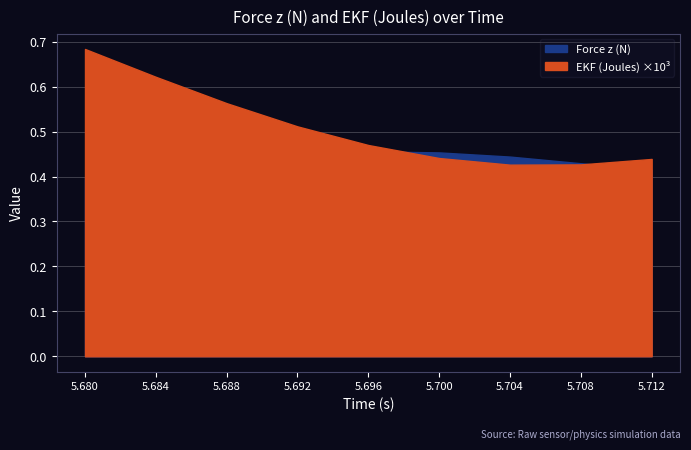

The EKF (Joules) series shows 0.0 at 5.68. True or false?

False